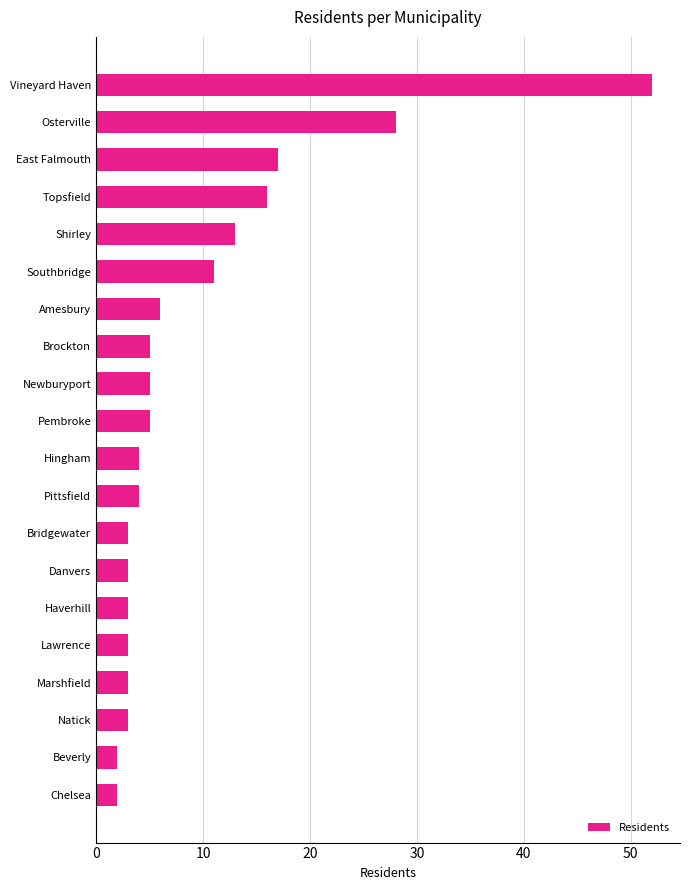

Is it true that the value at Amesbury is 6?

True